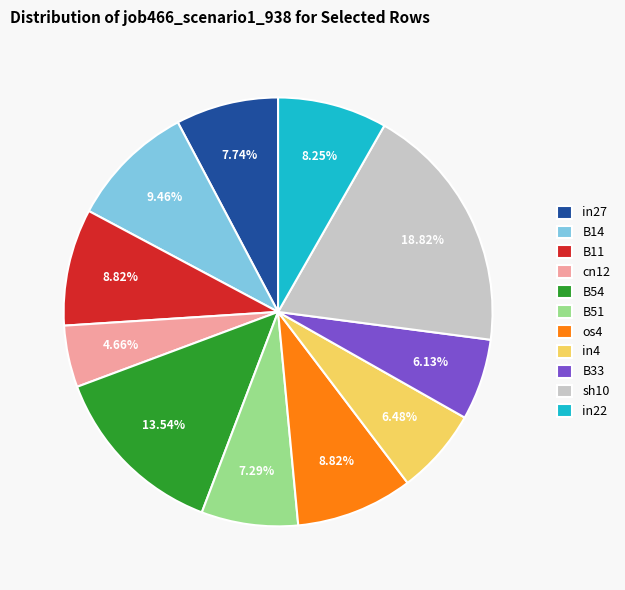

Is the sum of in27 and cn12 greater than half?

No